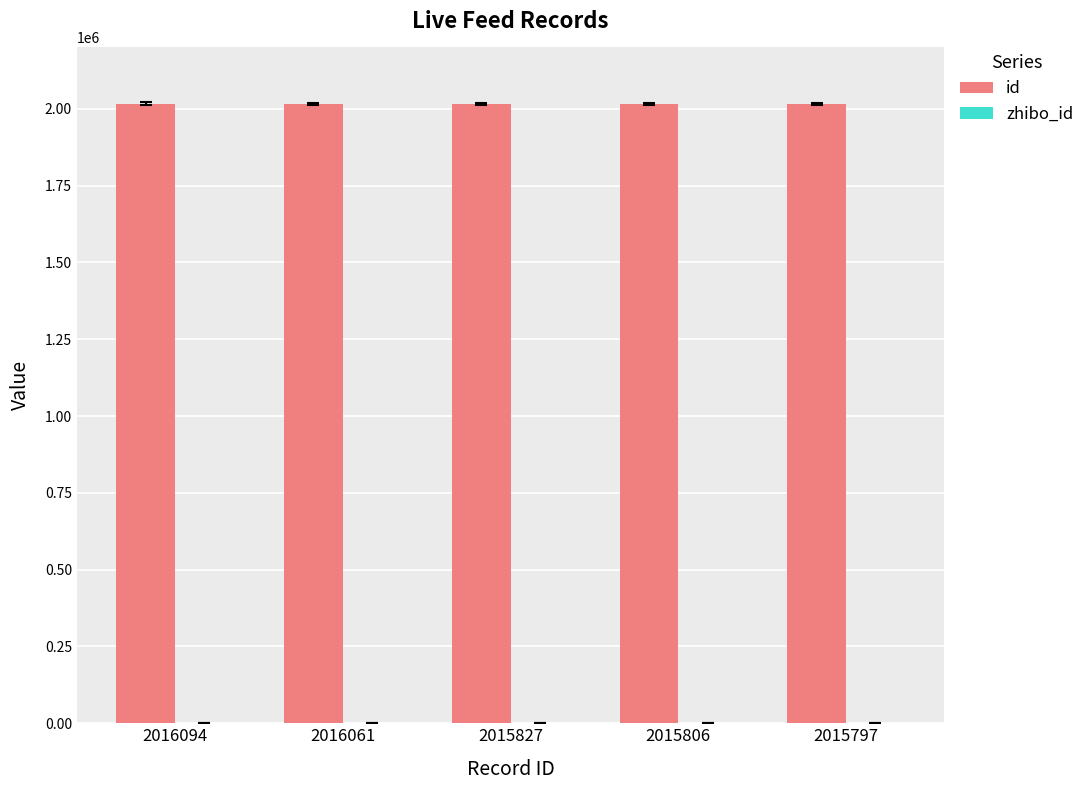

The value of id at 2016061 is 3466603. True or false?

False